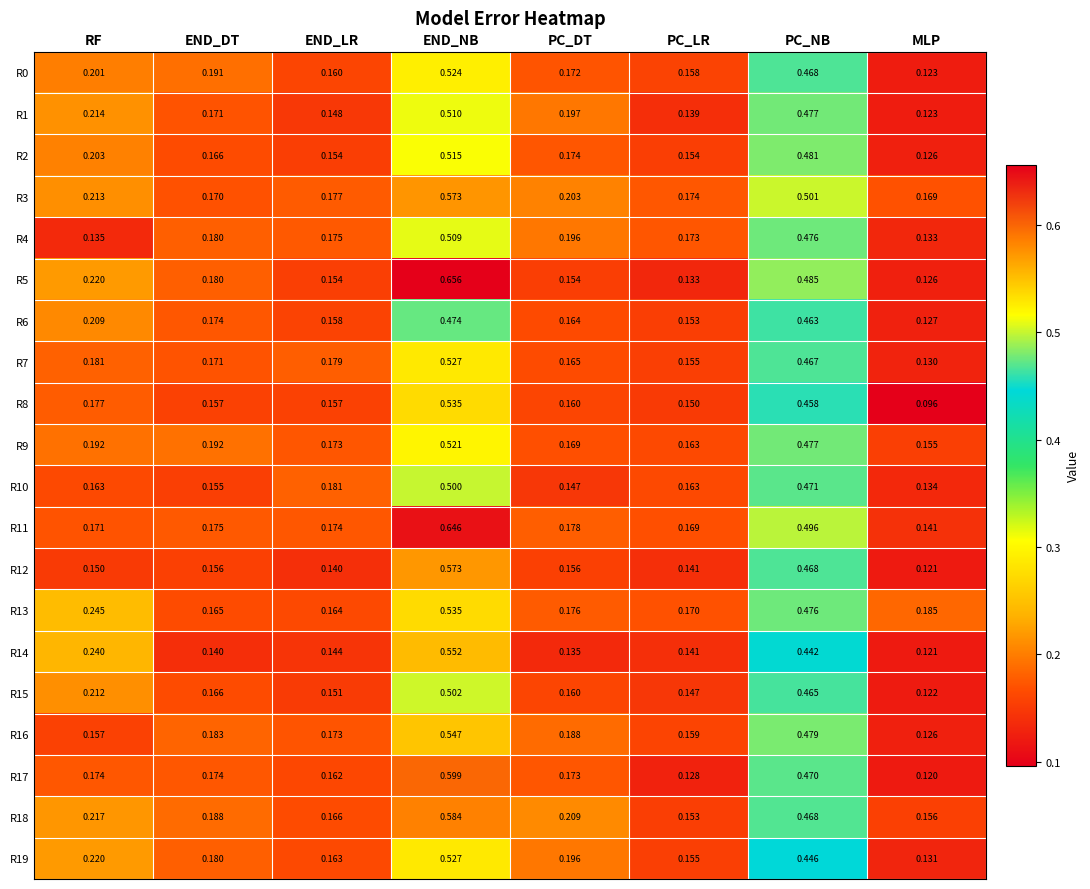

Which category has the highest value across all series?

END_NB